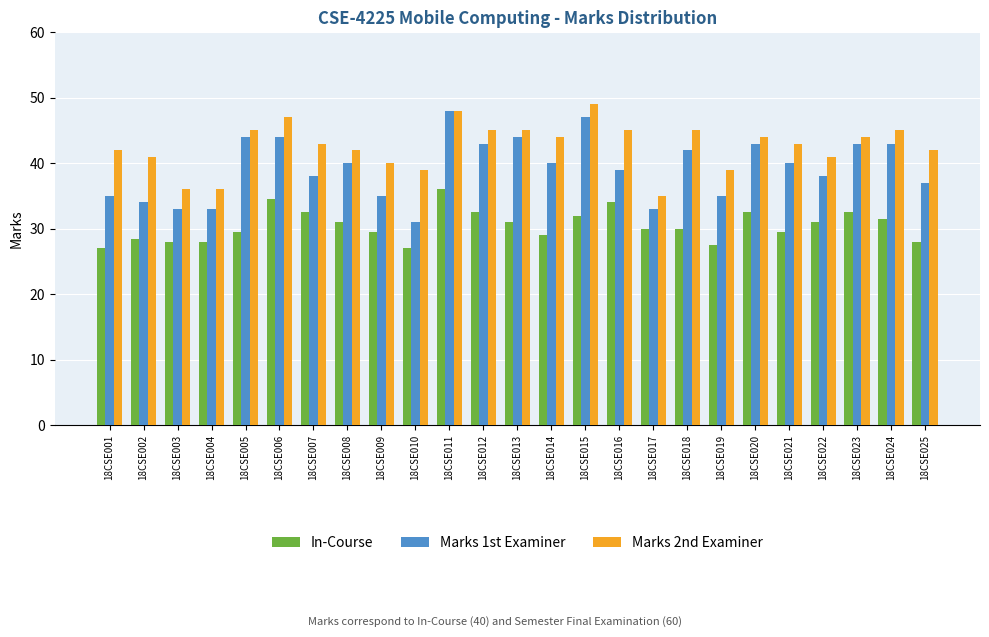

Which category has the highest value in the Marks 2nd Examiner series?

18CSE015